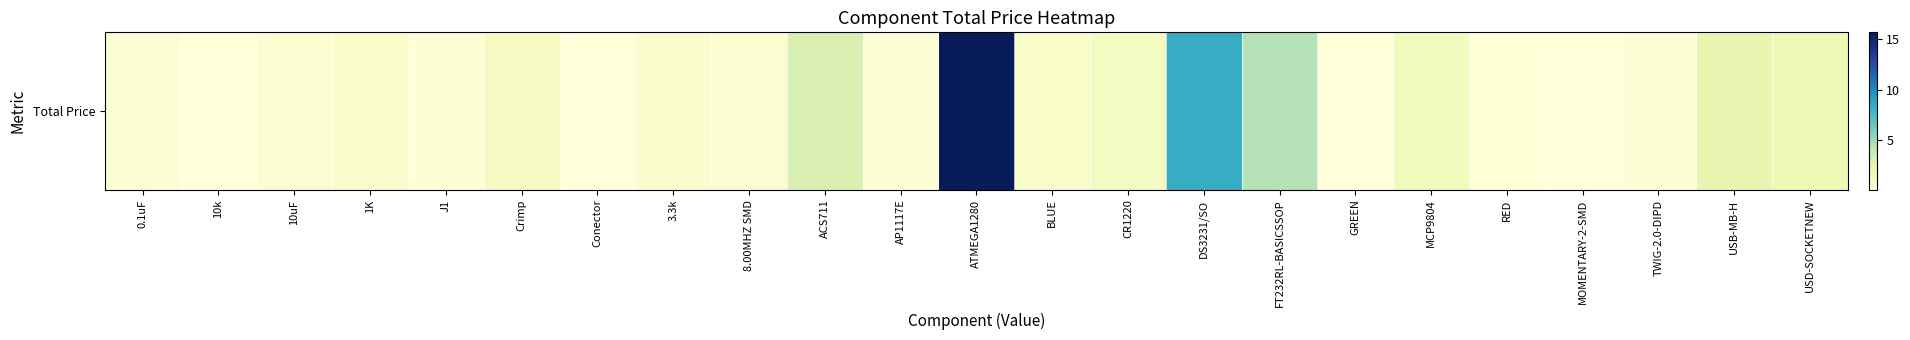

List the labels in order of value, smallest first.

MOMENTARY-2-SMD, GREEN, Conector, 10k, RED, TWIG-2.0-DIPD, J1, 0.1uF, AP1117E, 8.00MHZ SMD, 10uF, 3.3k, 1K, BLUE, CR1220, Crimp, MCP9804, USD-SOCKETNEW, USB-MB-H, ACS711, FT232RL-BASICSSOP, DS3231/SO, ATMEGA1280